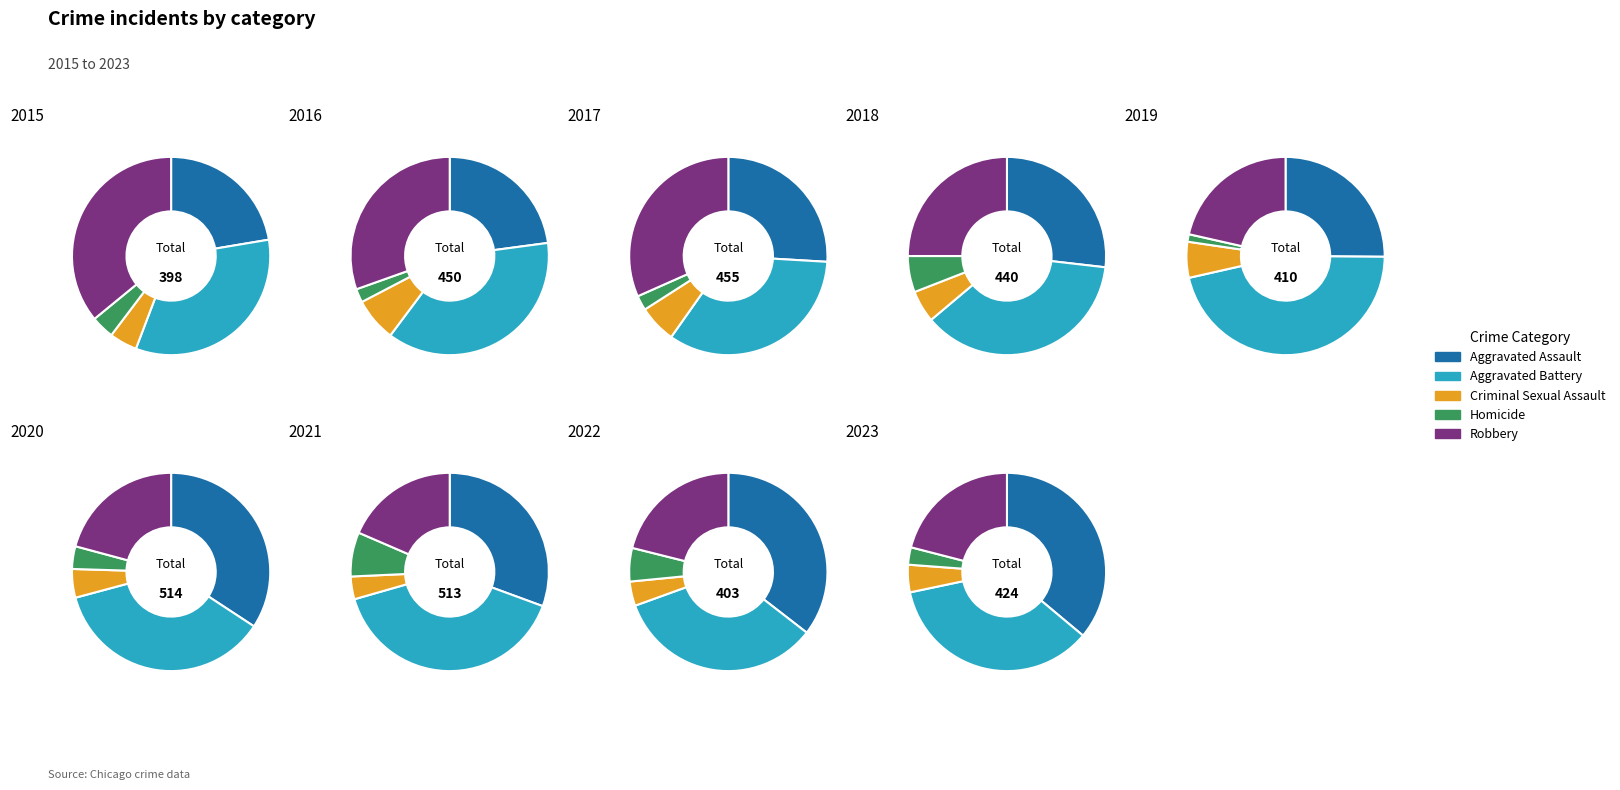

Does any single category account for the majority?

No